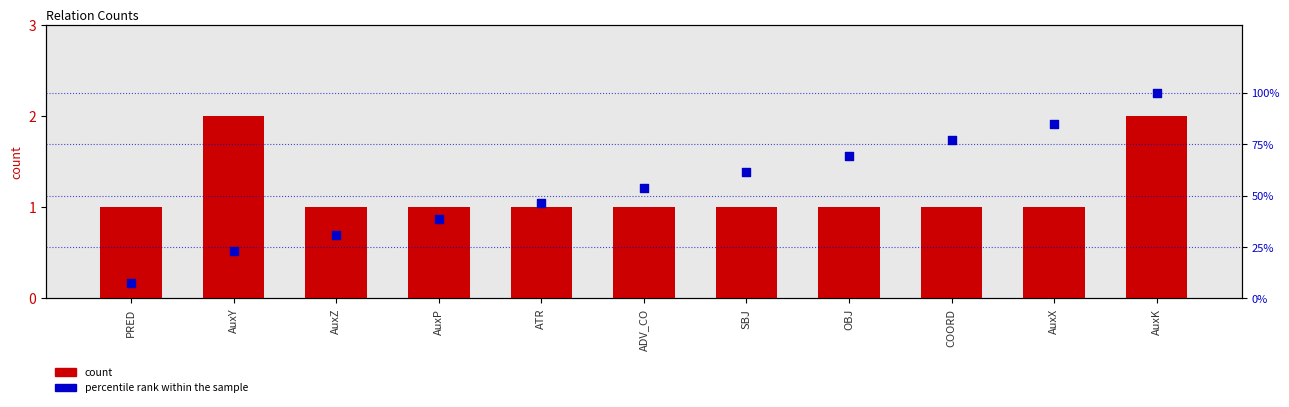

Which series has the largest Y range (max minus min)?

percentile rank within the sample